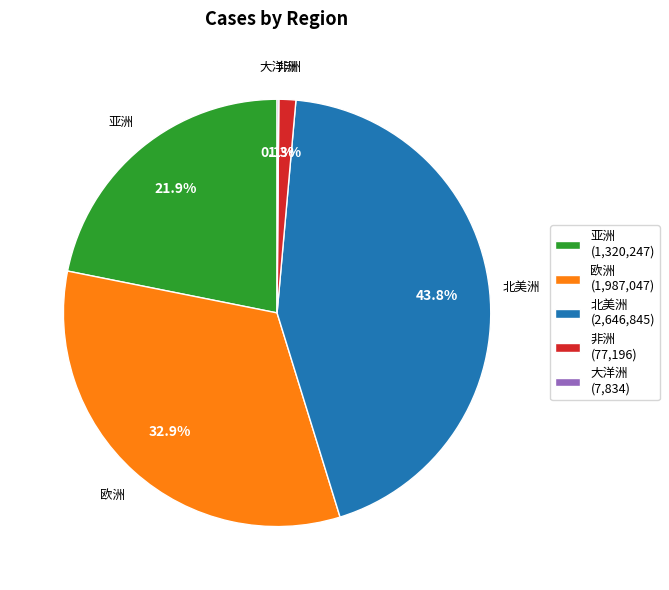

Does 非洲 (77,196) represent more than half of the total?

No